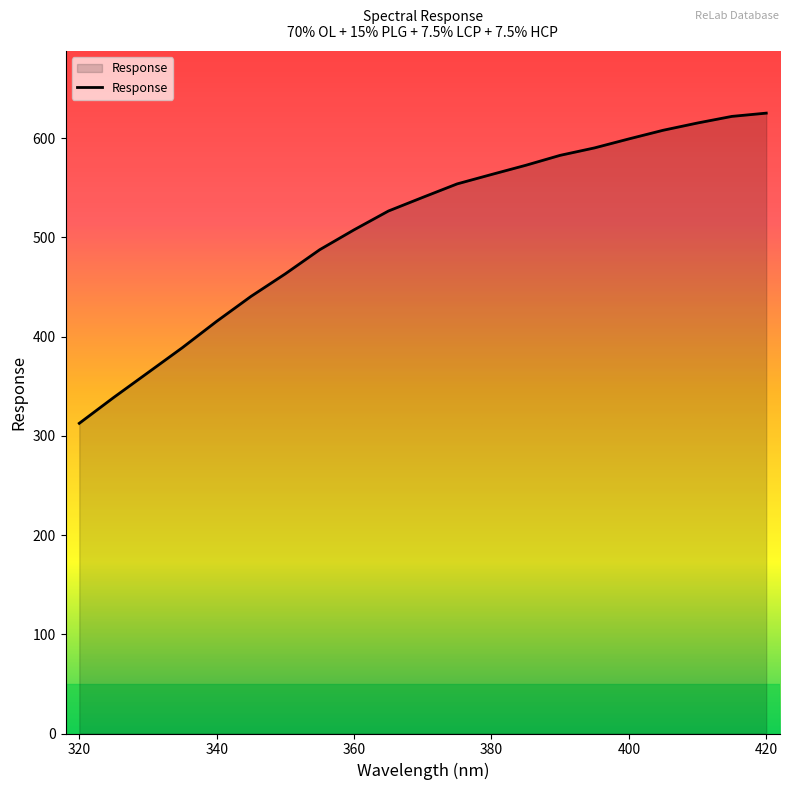

What is the smallest value displayed?

312.6